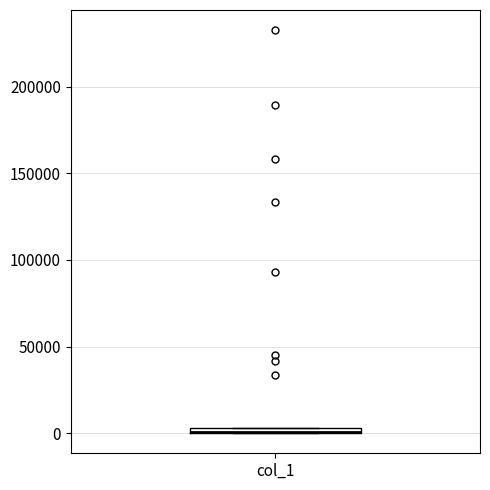

Where is the lower edge of the box for col_1 on the y-axis? The values are not printed on the chart, so give them approximately, as read against the axis.

0